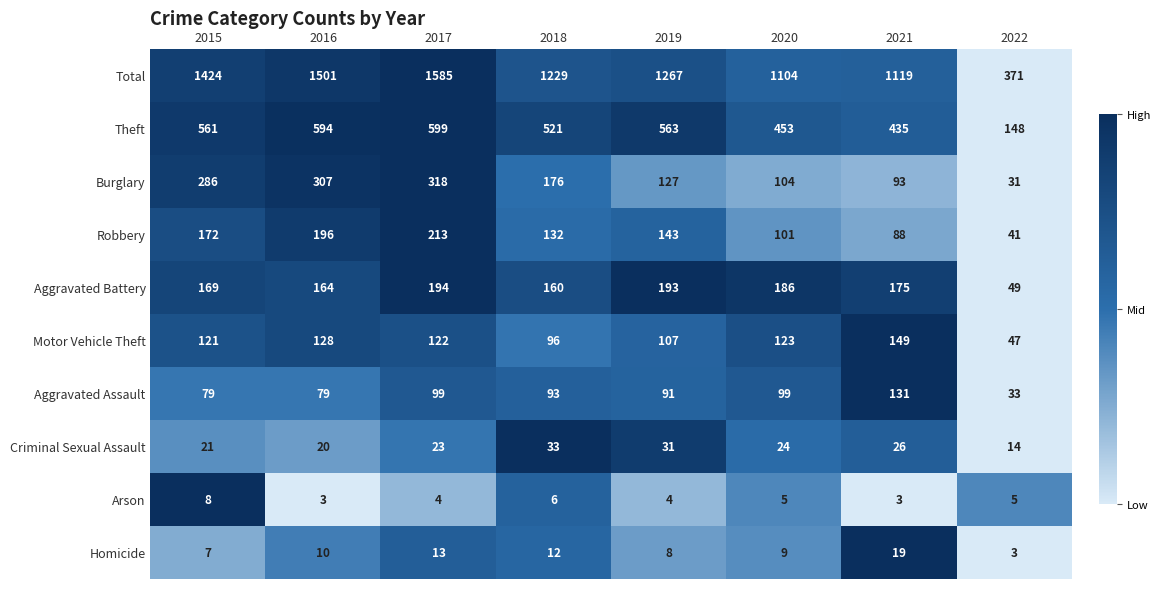

What is the difference between the highest and lowest values at 2019?

1263